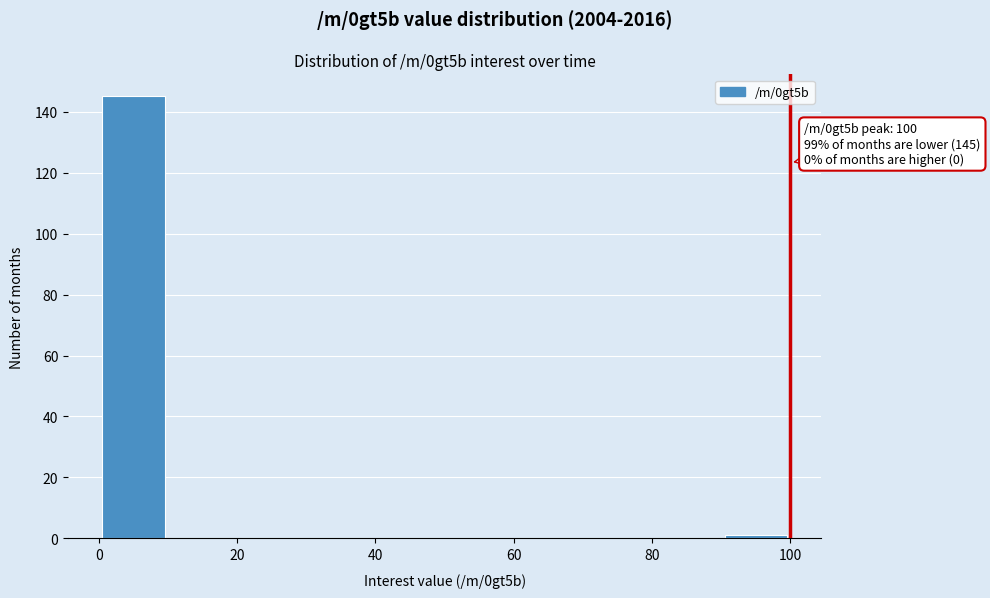

Which range on the x-axis has the tallest bar?

0 to 10